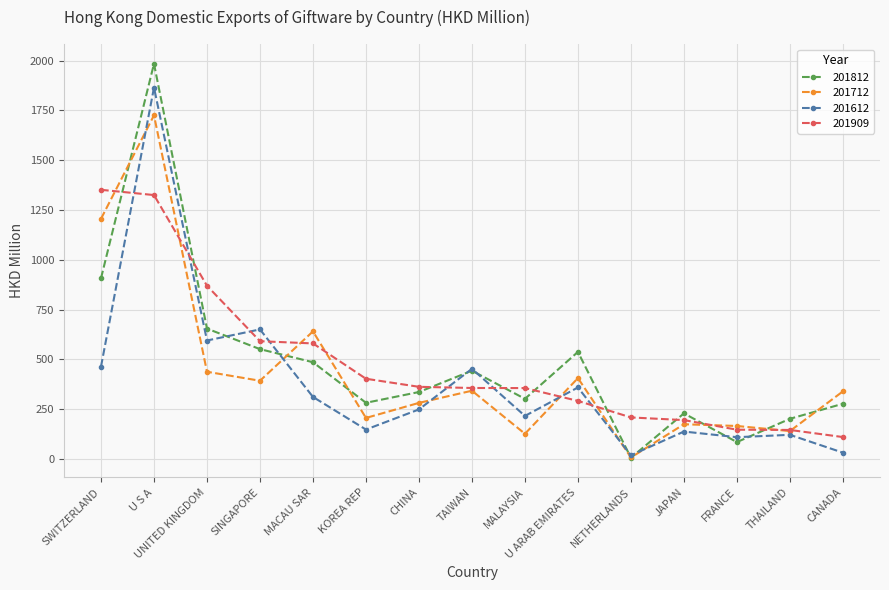

How many values in the 201712 series are below 339?

7